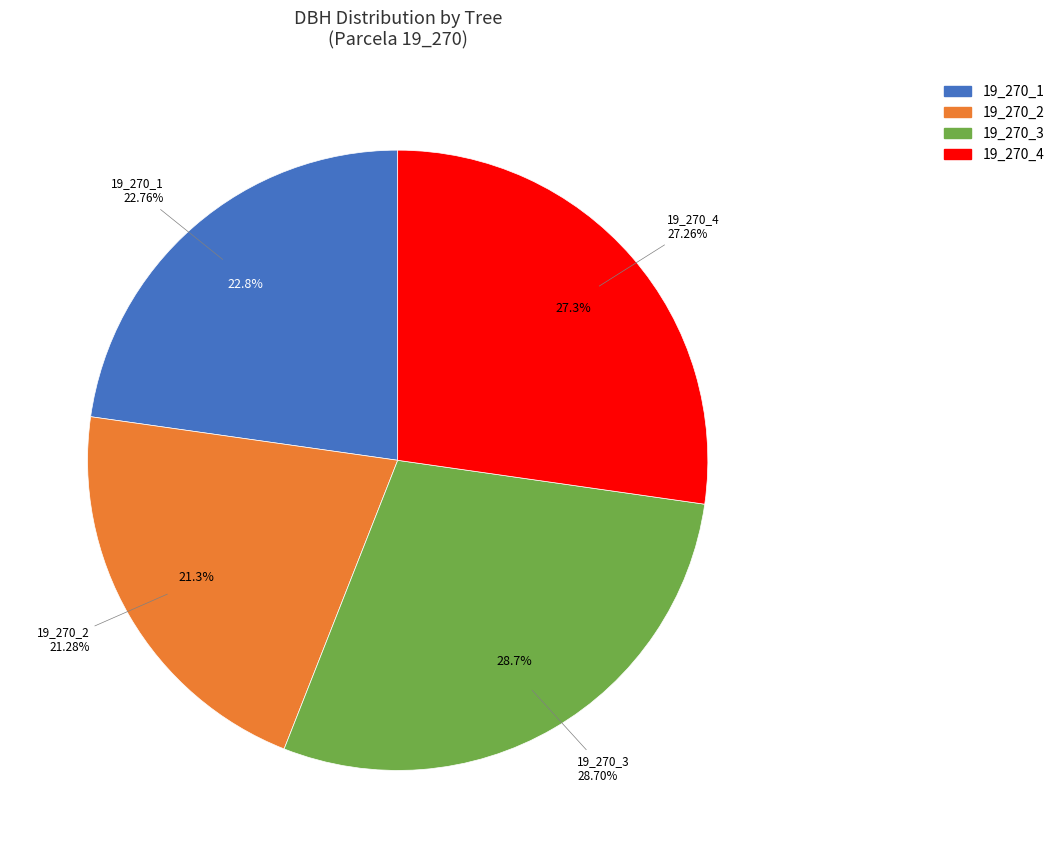

Which slice is the largest?

19_270_3